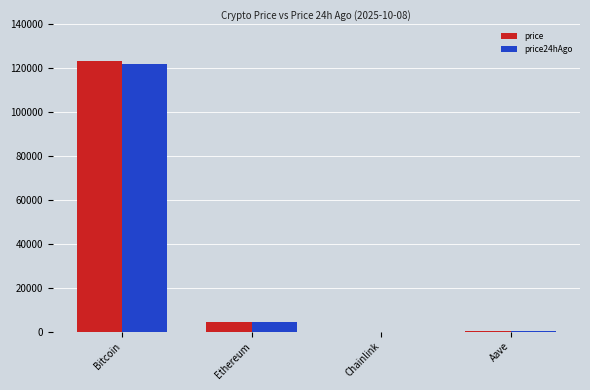

True or false: price has a value of 123373.0 at Bitcoin.

True